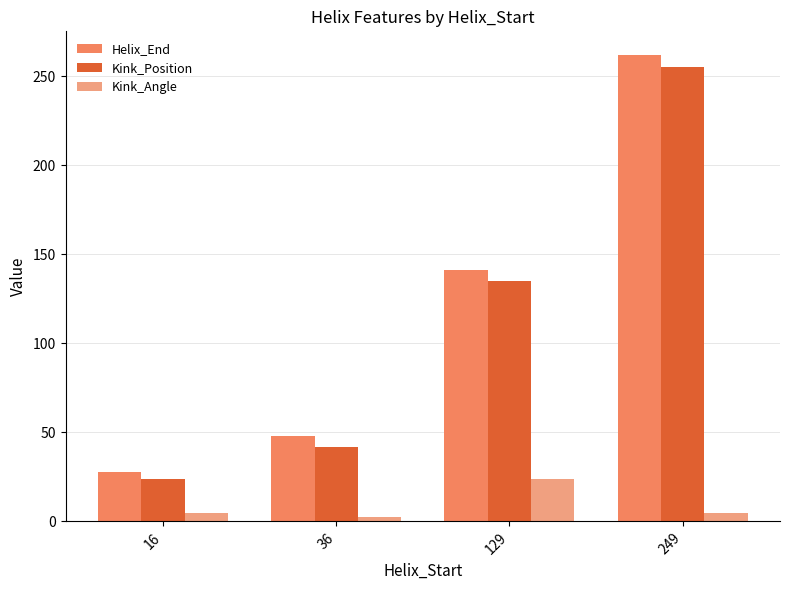

How many groups of bars are there?

4